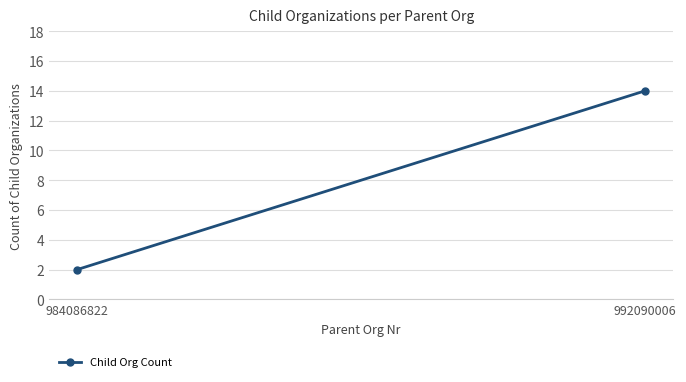

How many series are shown in this chart?

1